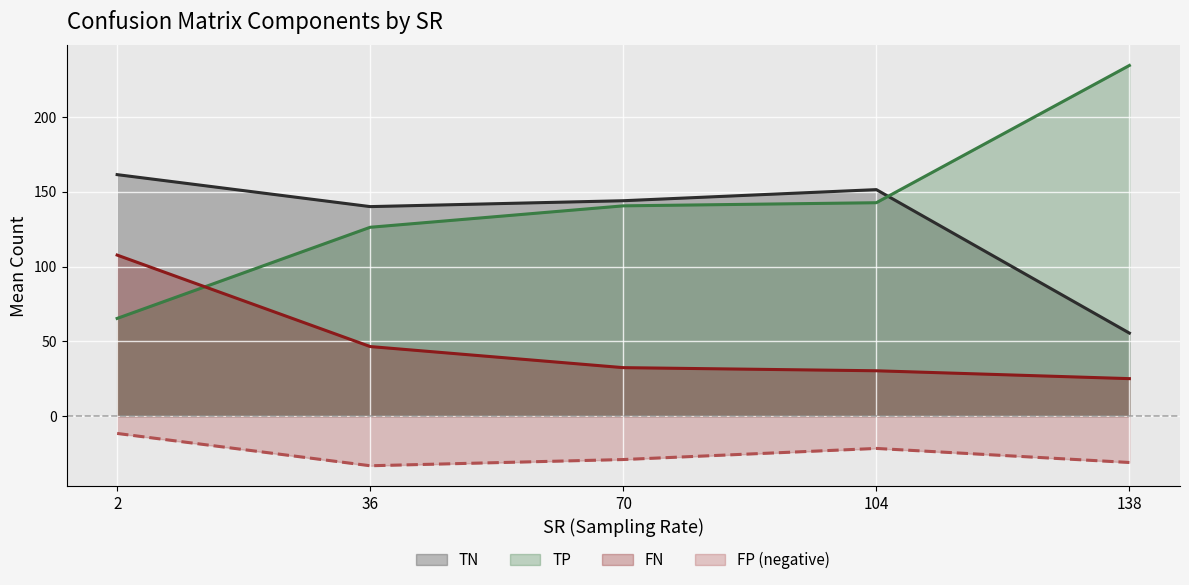

Between 28 and 29, which series saw the biggest shift?

TP